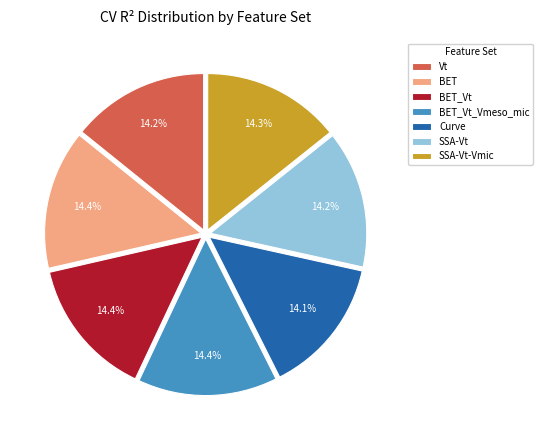

How many segments does this pie chart have?

7